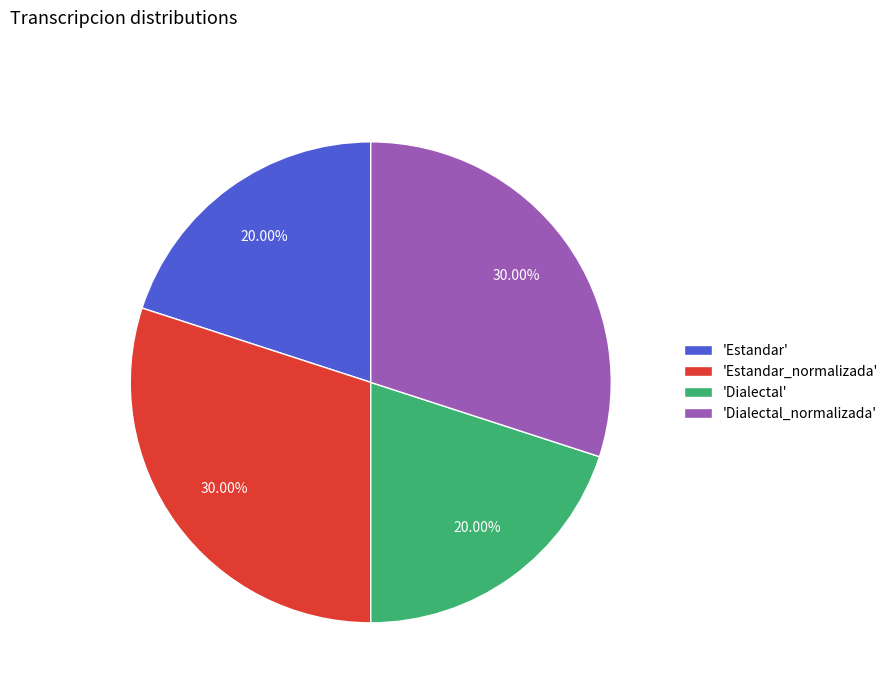

What is the ratio of the value at 'Estandar' to the value at 'Dialectal_normalizada'?

0.7